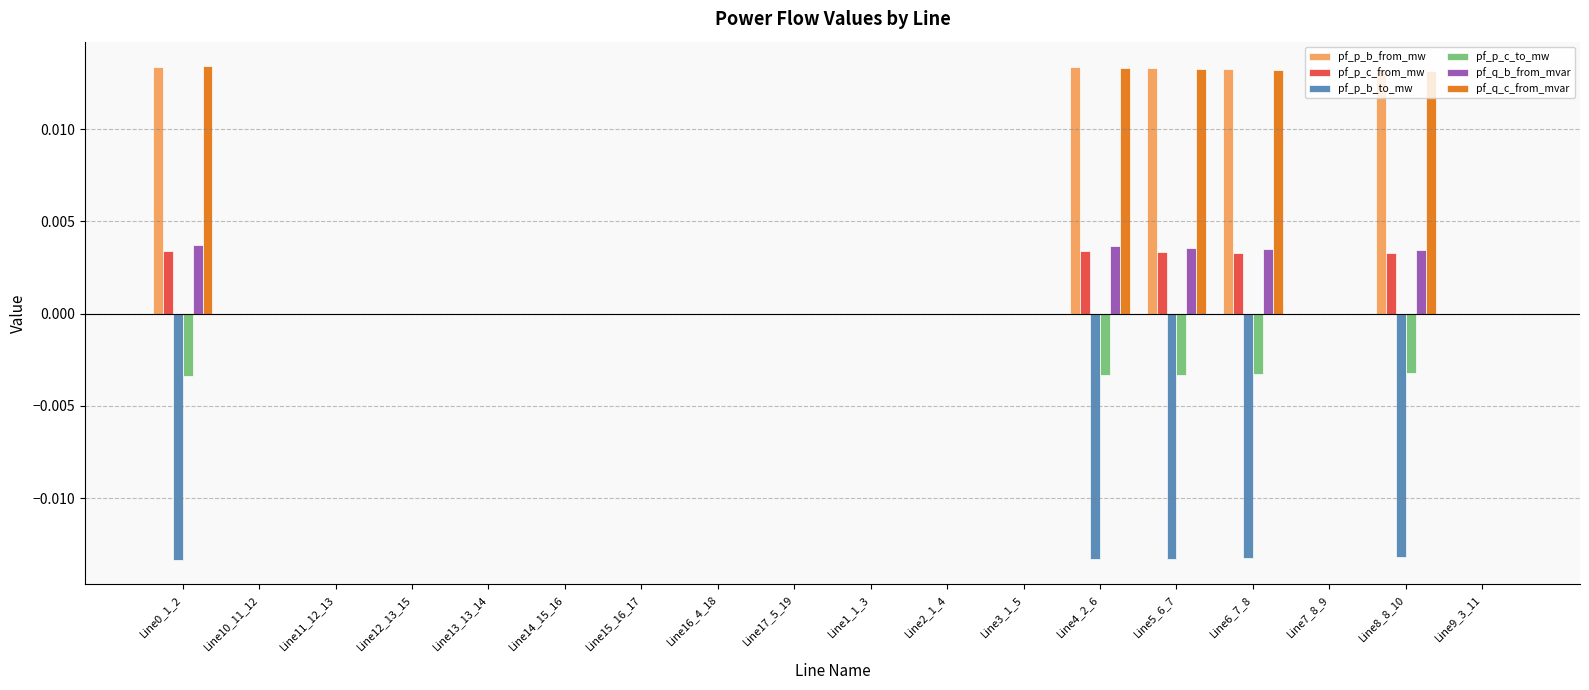

Count the number of data series in this chart.

6